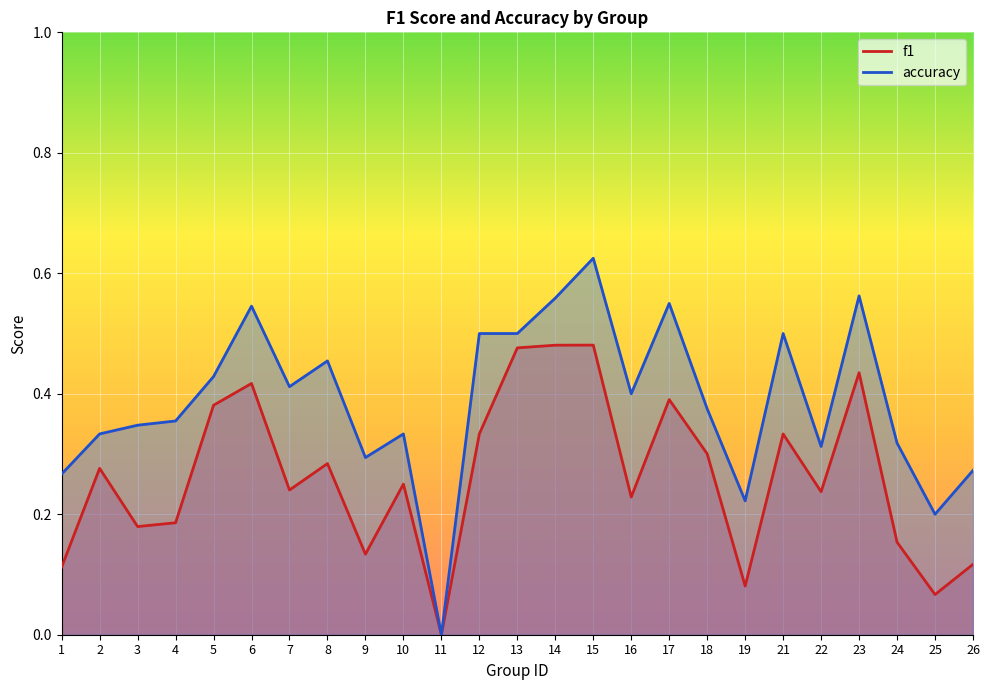

Rank the categories by accuracy value from lowest to highest.

11, 25, 19, 1, 26, 9, 22, 24, 2, 10, 3, 4, 18, 16, 7, 5, 8, 12, 13, 21, 6, 17, 14, 23, 15